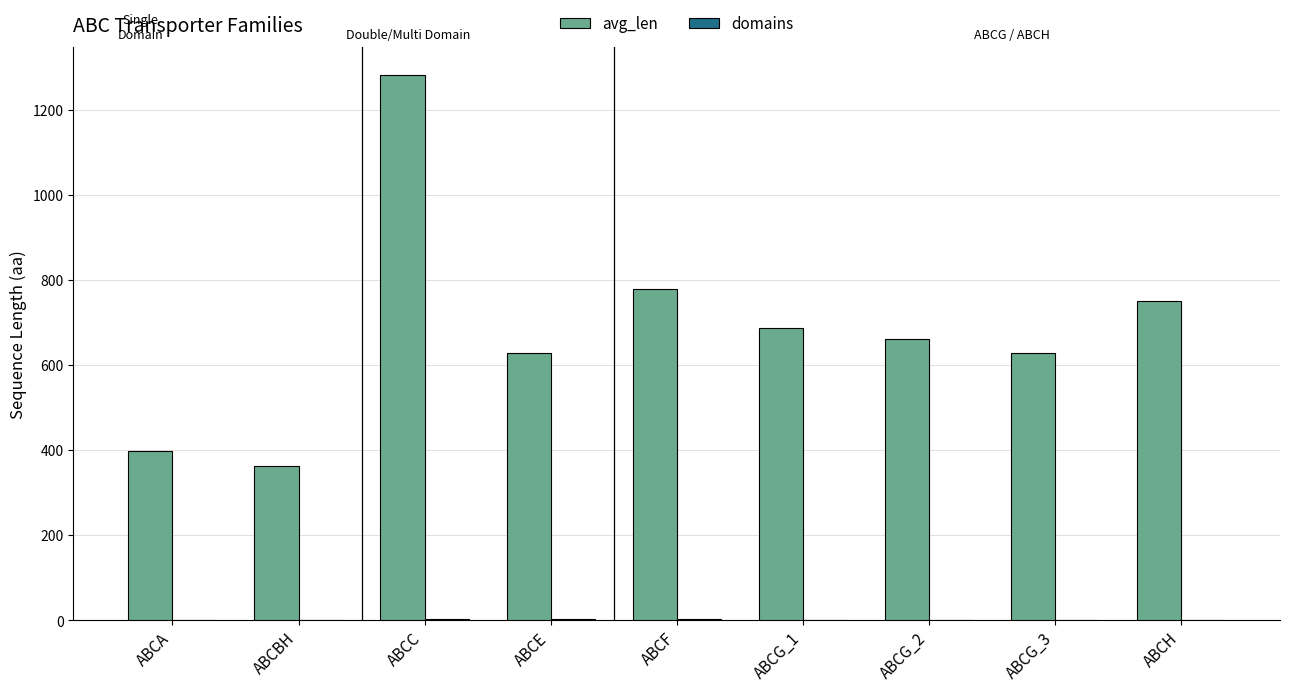

What is the maximum value shown in the chart?

1282